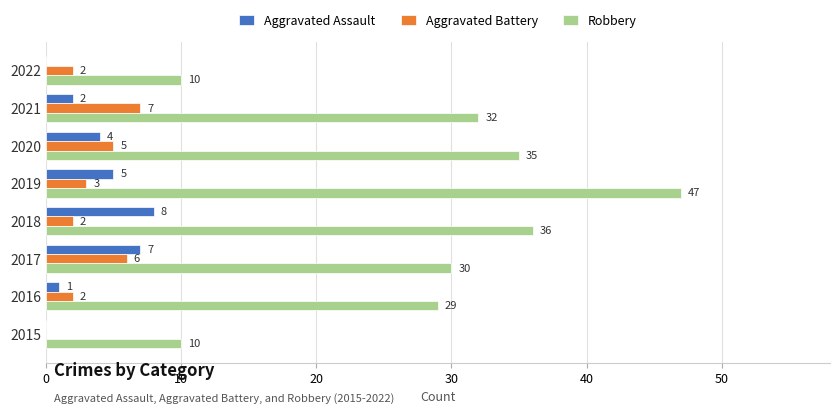

Is it true that Aggravated Battery equals 3 at 2019?

True